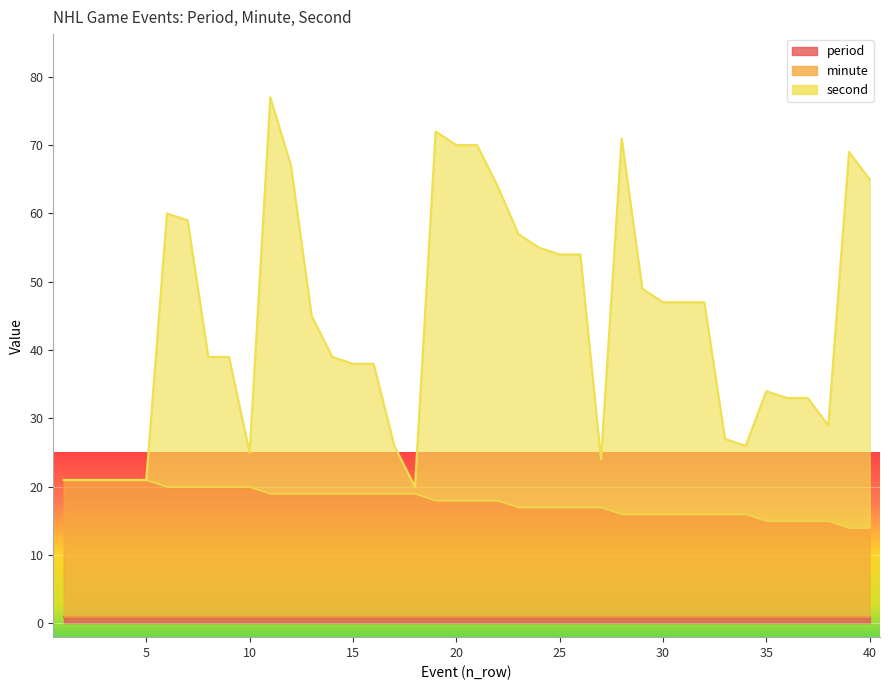

Which category has the highest value in the minute series?

1